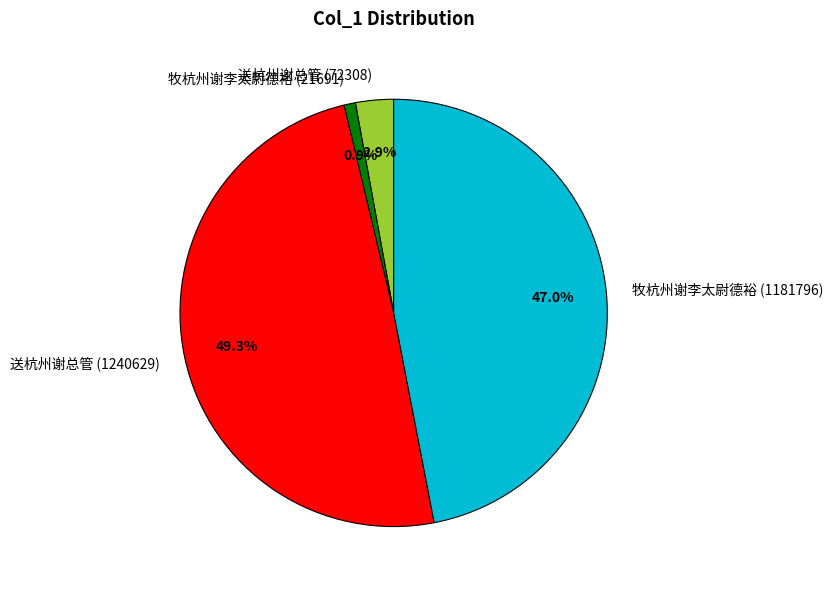

Between 牧杭州谢李太尉德裕 (1181796) and 送杭州谢总管 (72308), which is larger?

牧杭州谢李太尉德裕 (1181796)